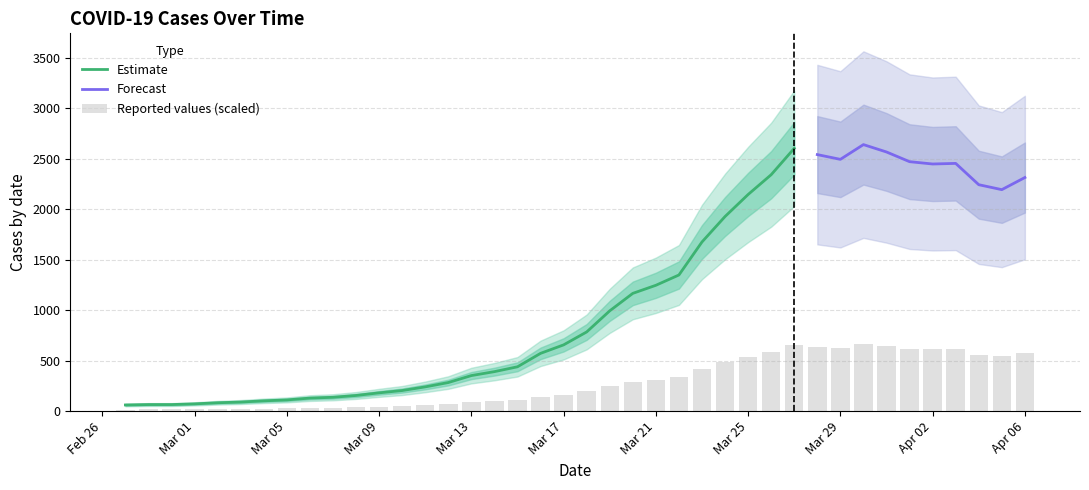

Is it true that the value at Apr 02 is 335.9?

False